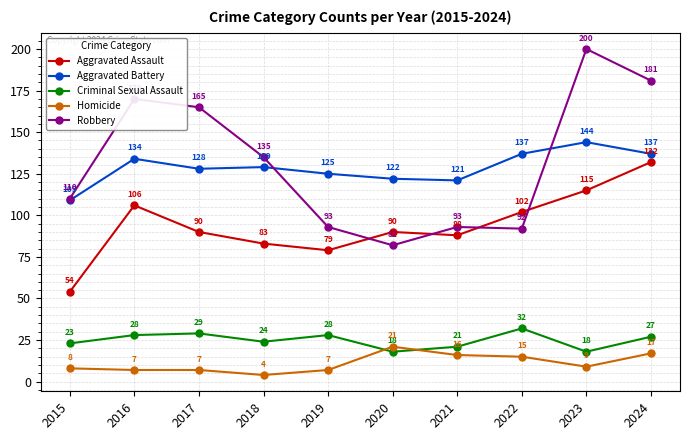

Is it true that Criminal Sexual Assault equals 17 at 2024?

False